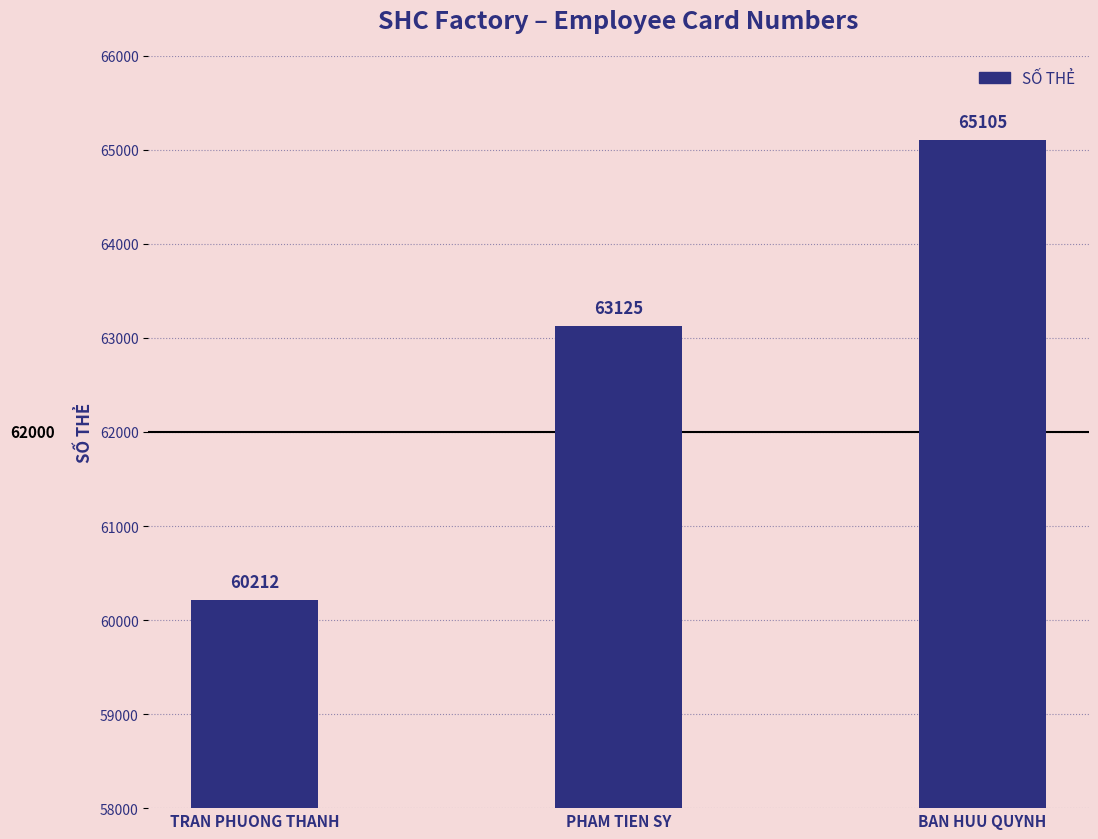

What is the value of the 3rd bar from the left?

65105